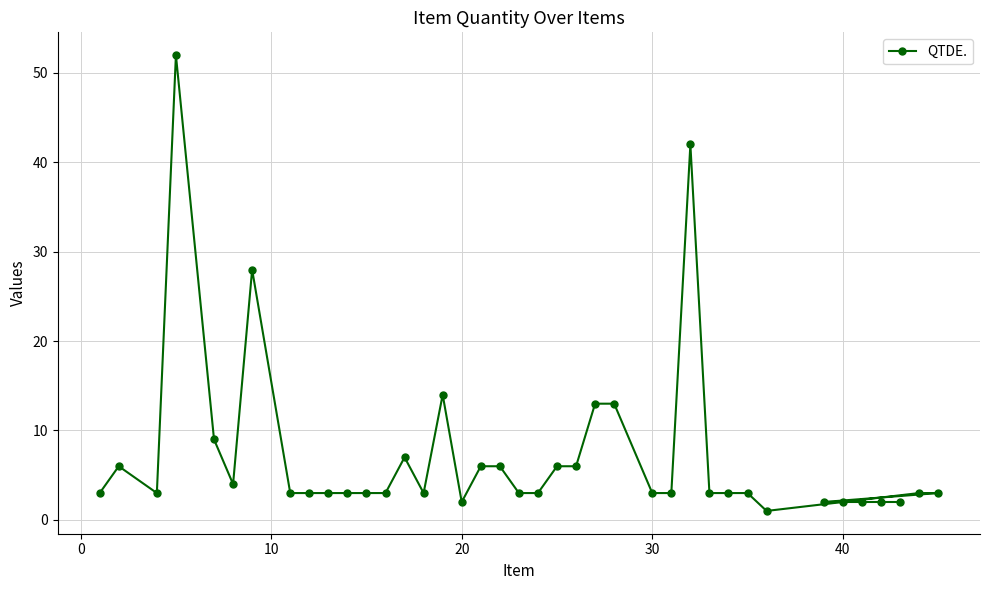

What is the value of the 3rd point from the left?

3